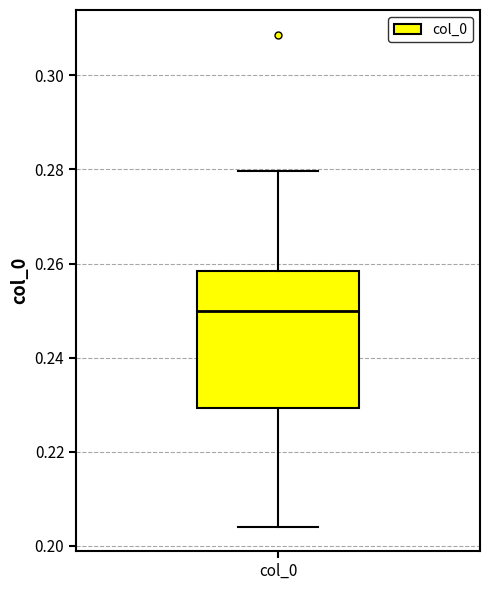

Transcribe this box plot: give where the median line is, the range the box spans, and where the two whiskers end, as read against the y-axis. The values are not printed on the chart, so give them approximately, as read against the axis.

median 0.250, box 0.230 to 0.258, whiskers 0.204 to 0.280